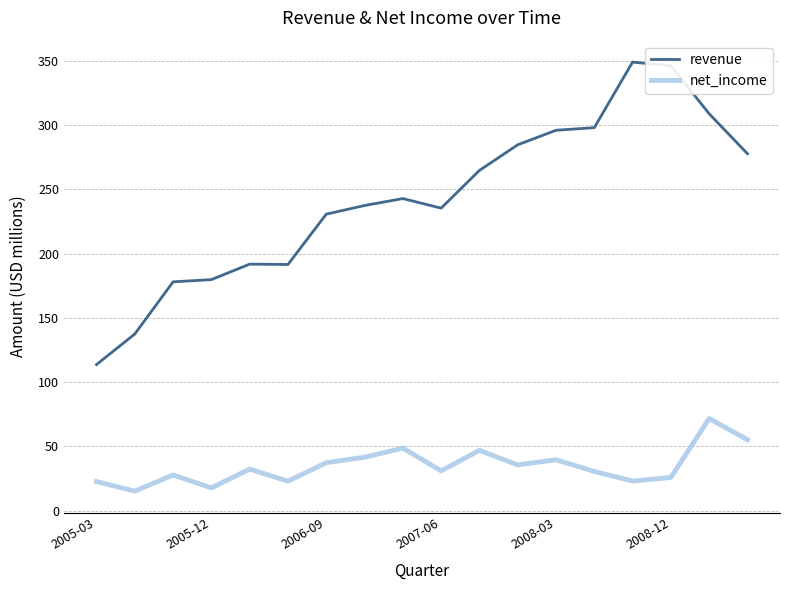

What is the highest value of the net_income series?

71.6